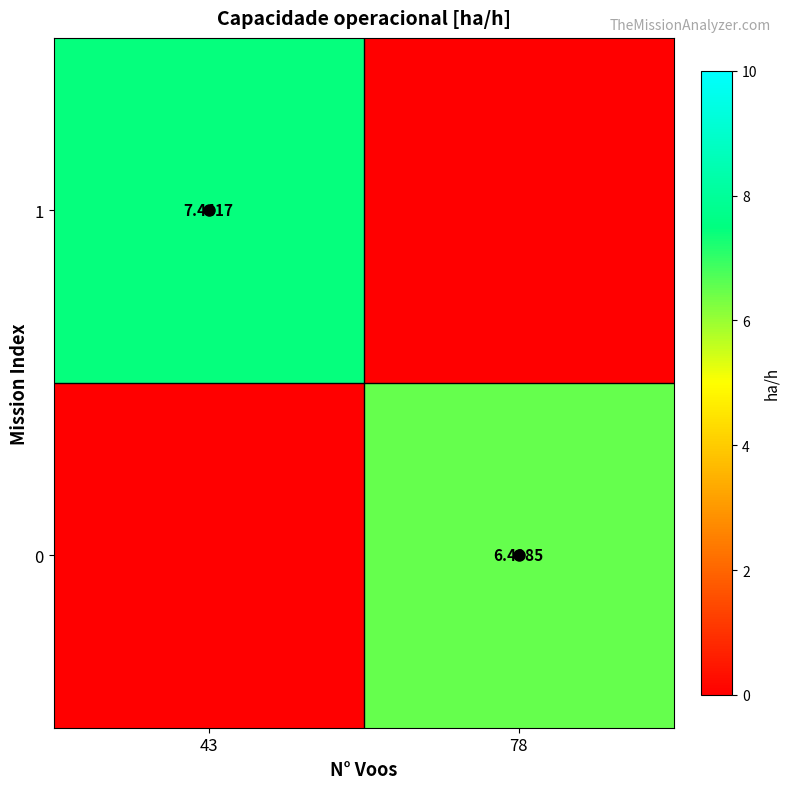

Between 43 and 78, which series saw the biggest shift?

1